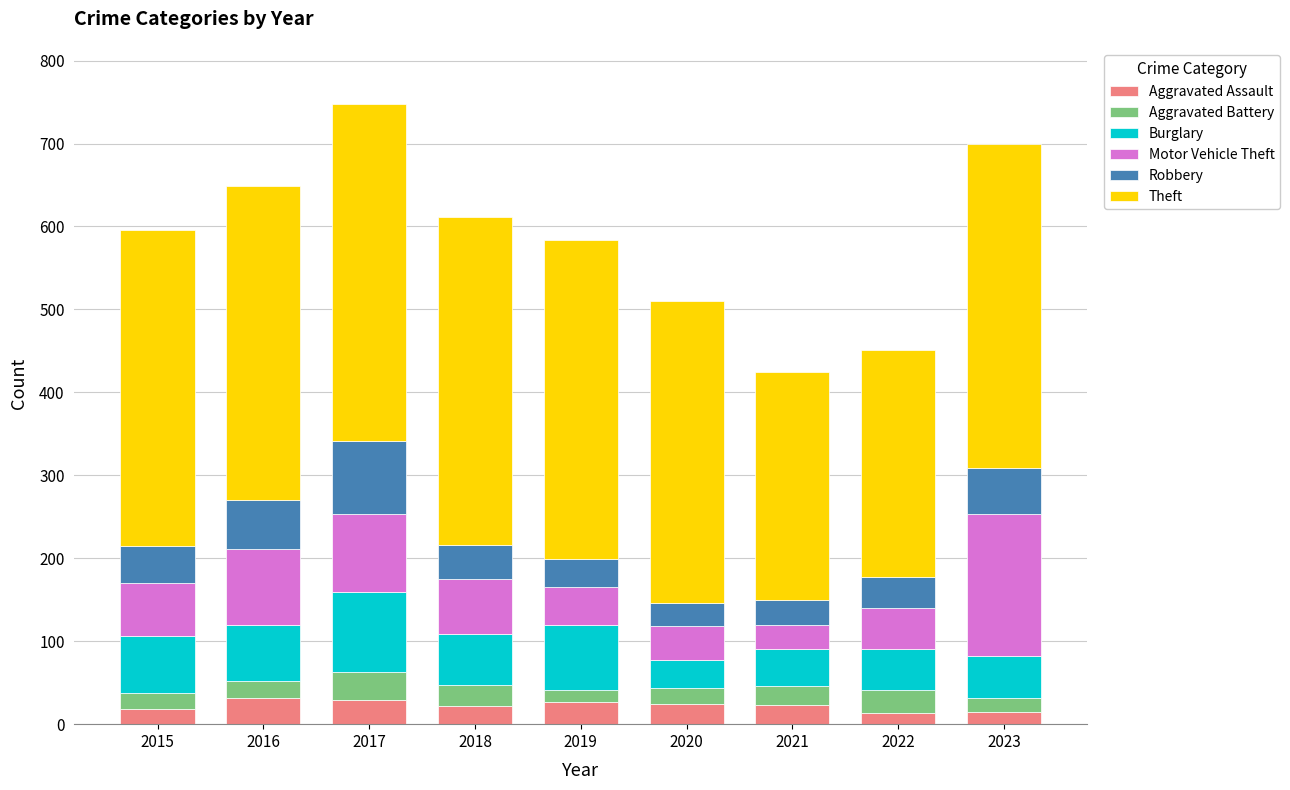

What is the maximum value for Aggravated Assault?

32